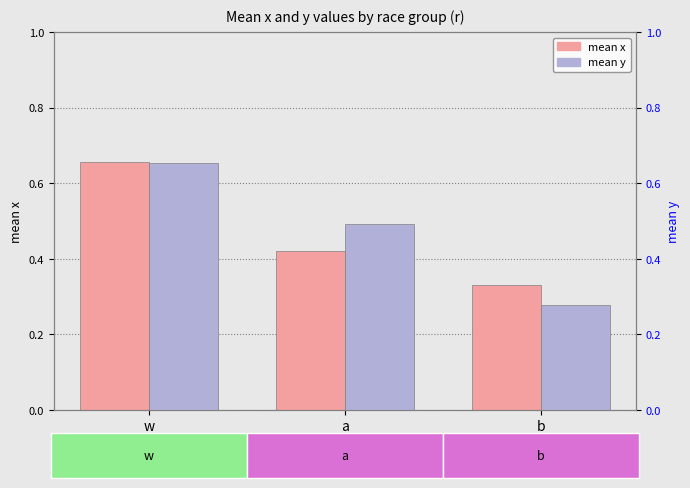

What are all the series names shown in the legend?

mean x, mean y